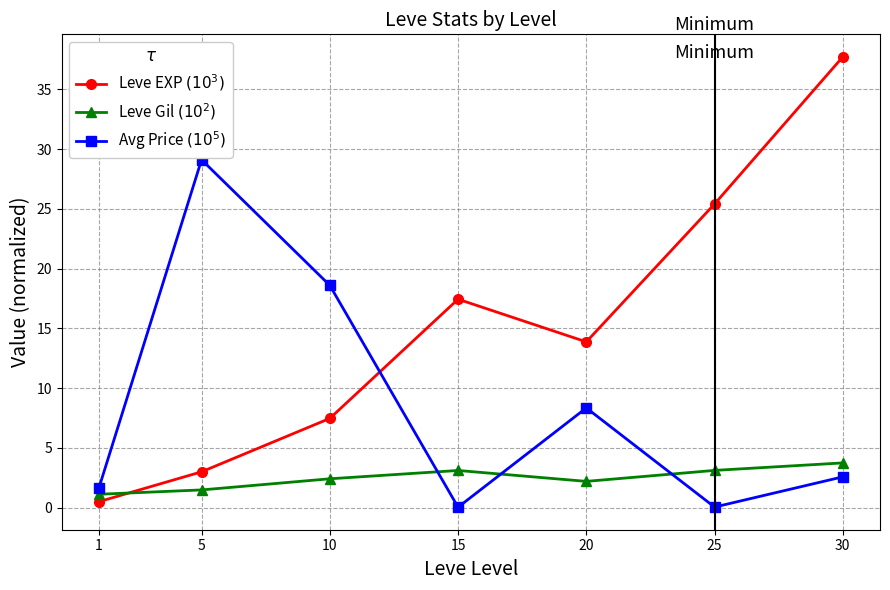

How many lines are shown in the chart?

3